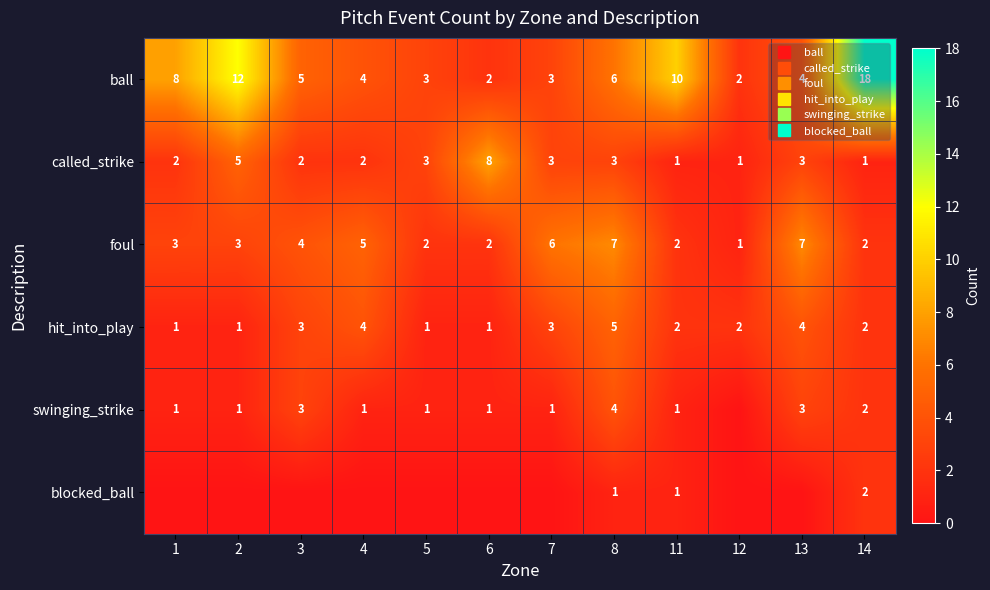

How many swinging_strike values are between 1 and 3?

10